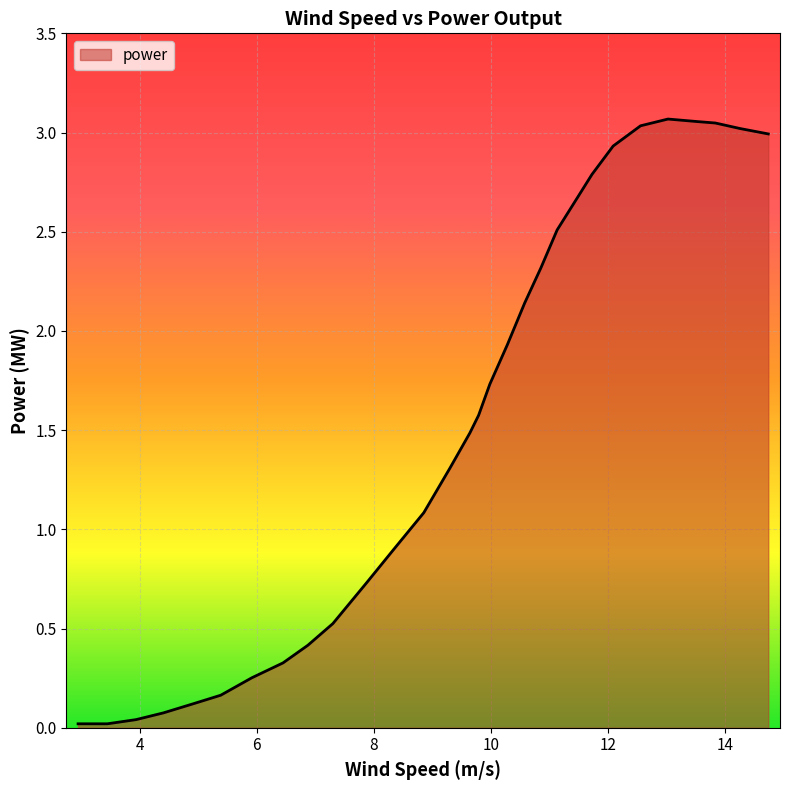

True or false: the data has more than 1 interior local peaks.

False